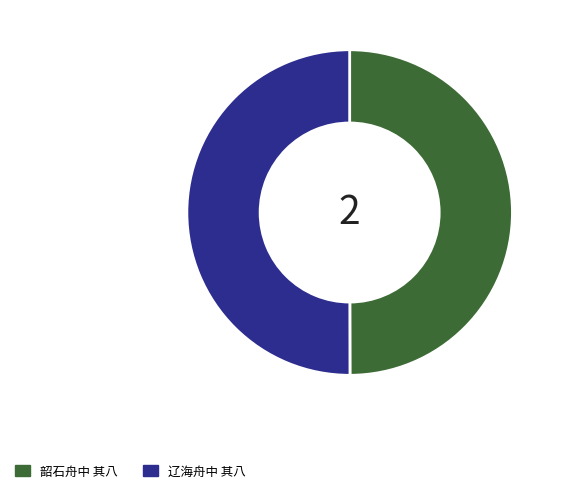

The 辽海舟中 其八 slice represents 50% of the pie. True or false?

True